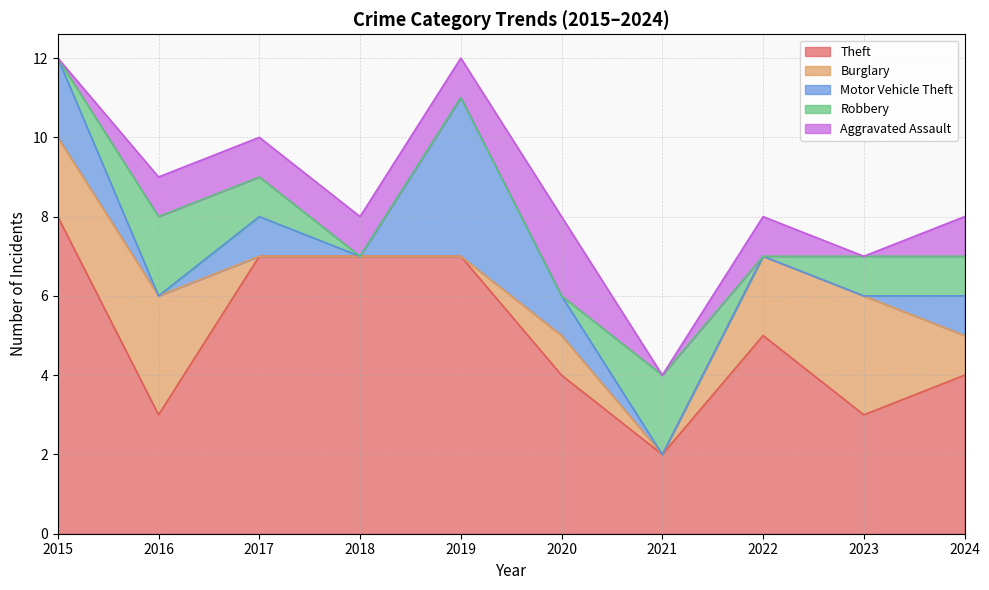

Does the chart display data point markers on the line(s)?

No